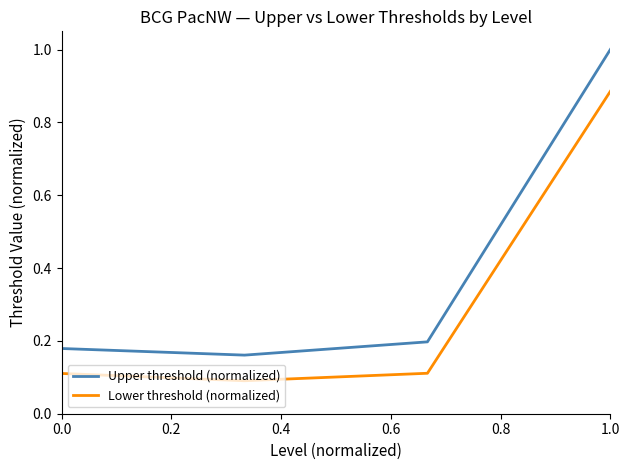

True or false: Upper threshold (normalized) and Lower threshold (normalized) intersect in this chart.

False